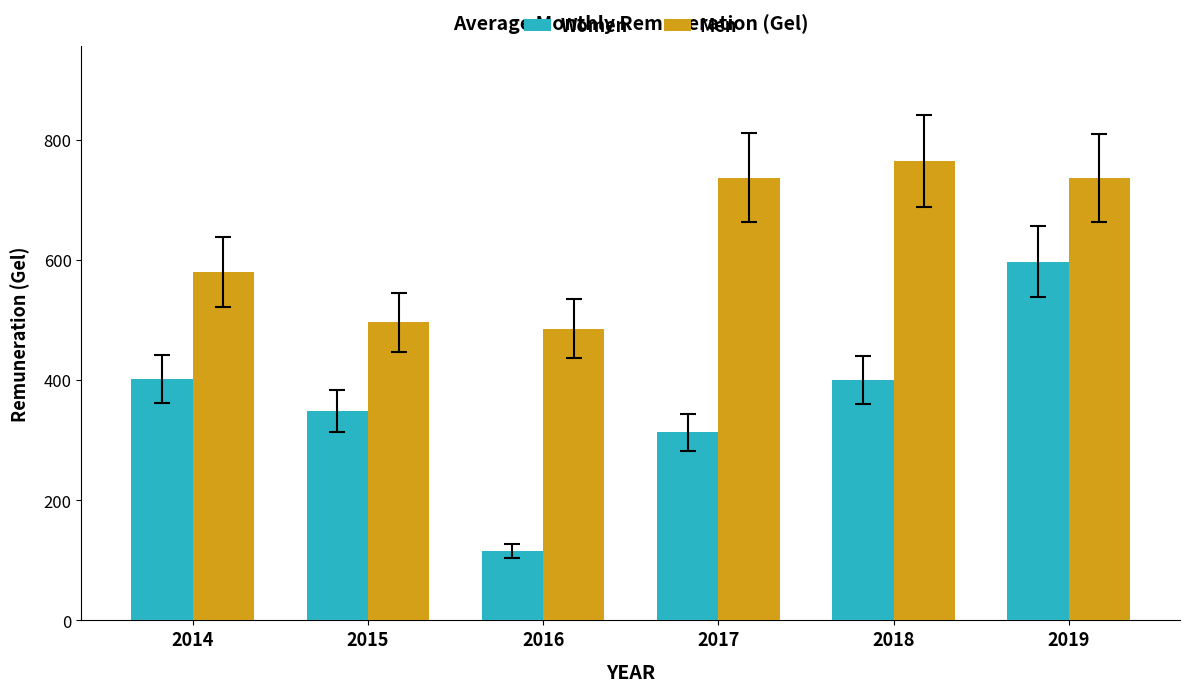

What is the difference between the maximum and second lowest values in the Men series?

269.0